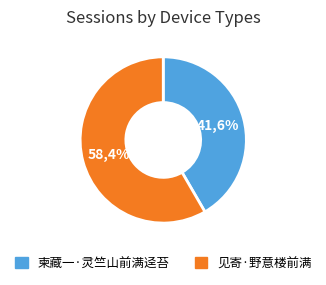

Is the sum of 见寄·野意楼前满 and 柬藏一·灵竺山前满迳苔 greater than half?

Yes